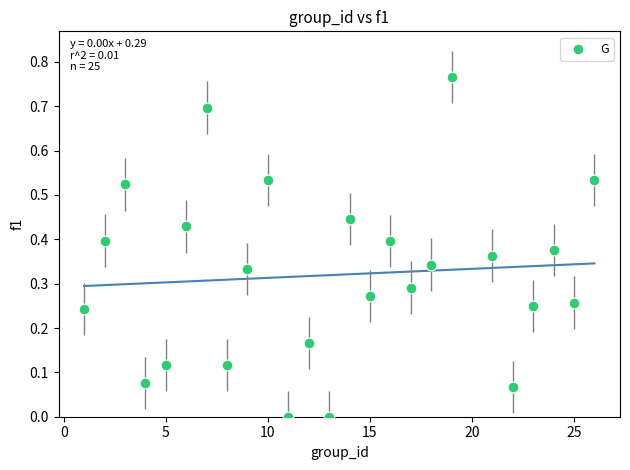

What is the range of X values (max minus min)?

25.0